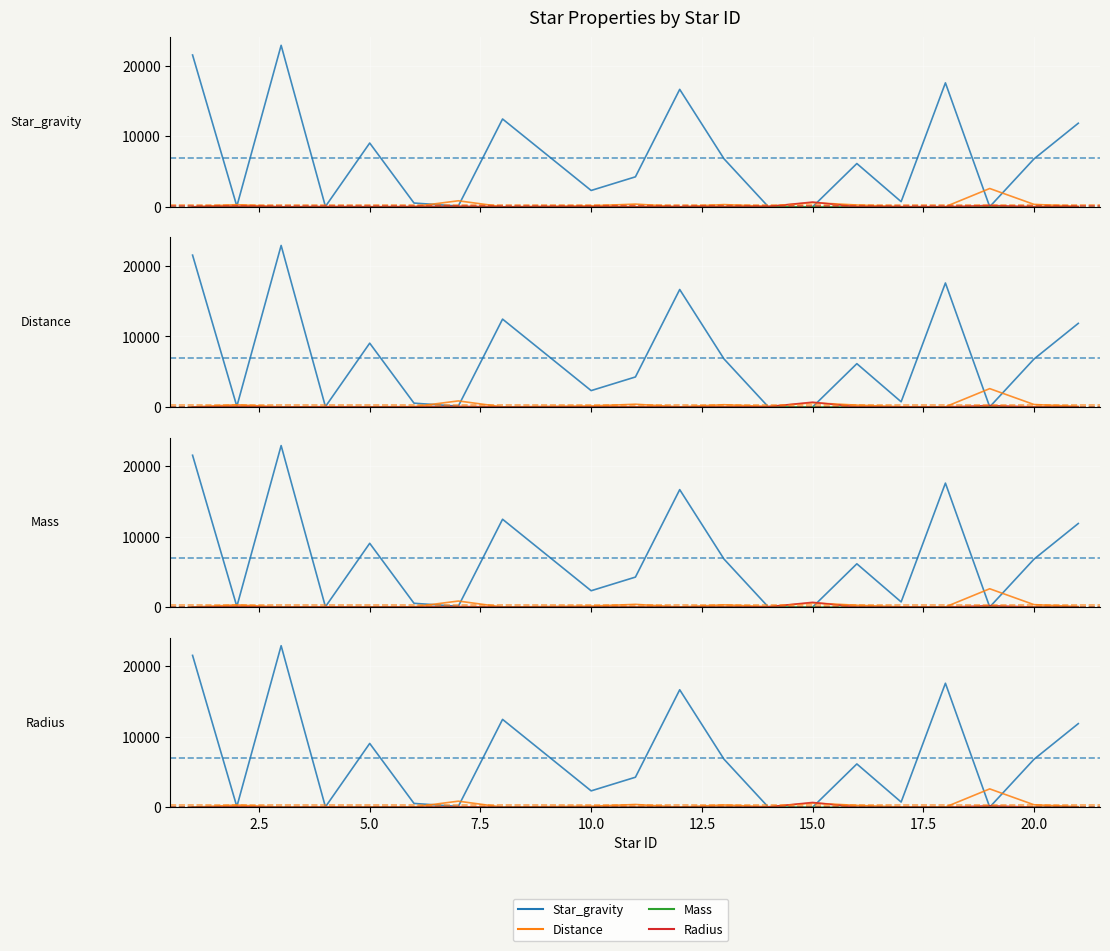

What is the average value of the Mass series?

7.7